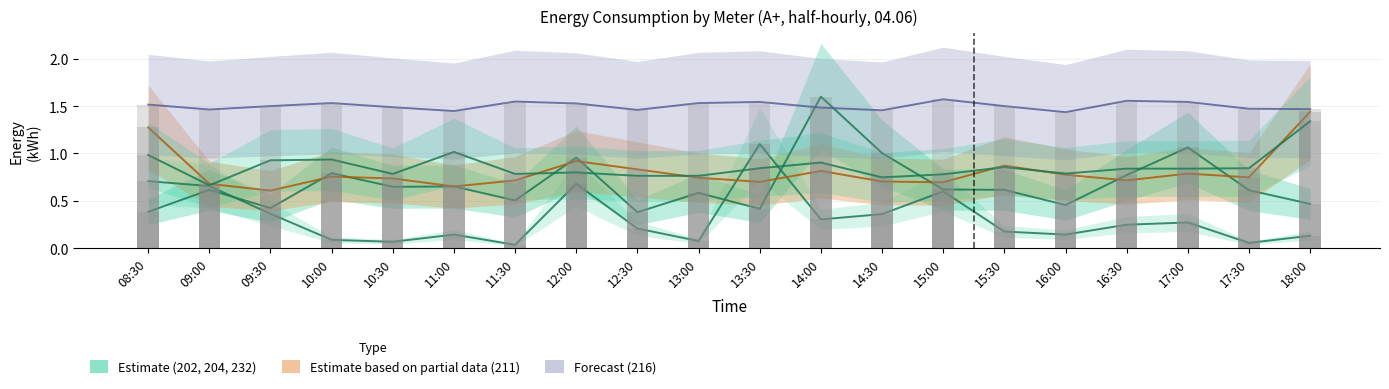

At which category is the sum across all series the highest?

14:00